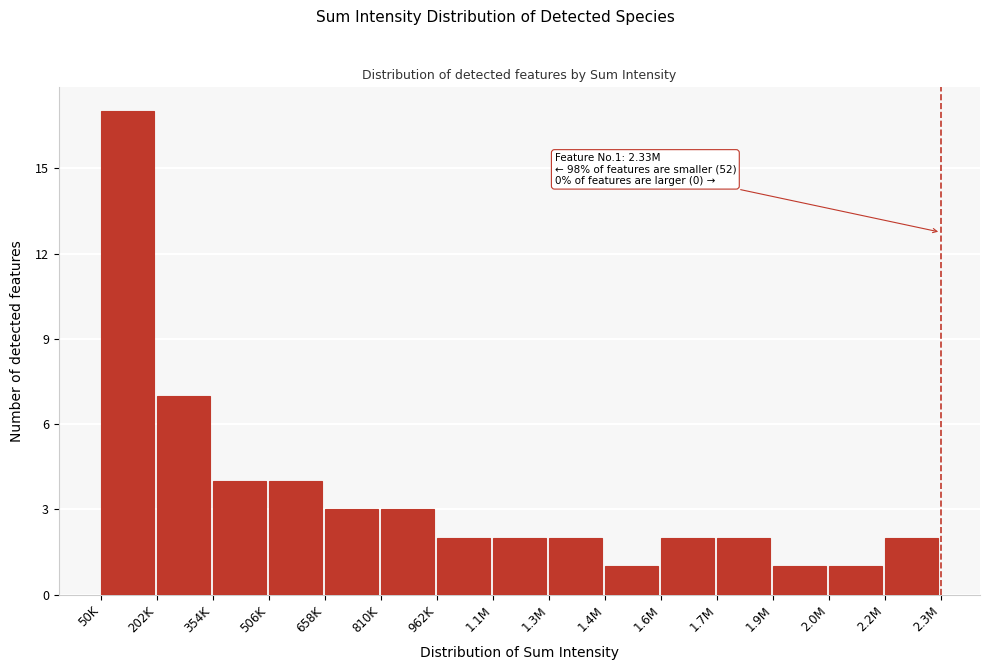

Reading left to right, transcribe all the data shown in this chart.

50K=17	202K=7	354K=4	506K=4	658K=3	810K=3	962K=2	1.1M=2	1.3M=2	1.4M=1	1.6M=2	1.7M=2	1.9M=1	2.0M=1	2.2M=2